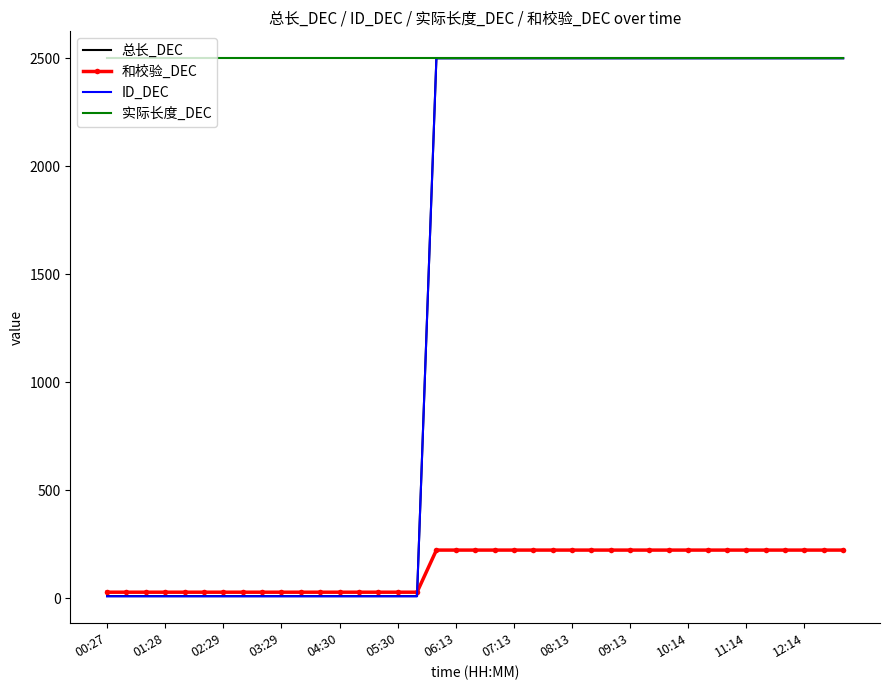

True or false: 实际长度_DEC and 和校验_DEC intersect in this chart.

False